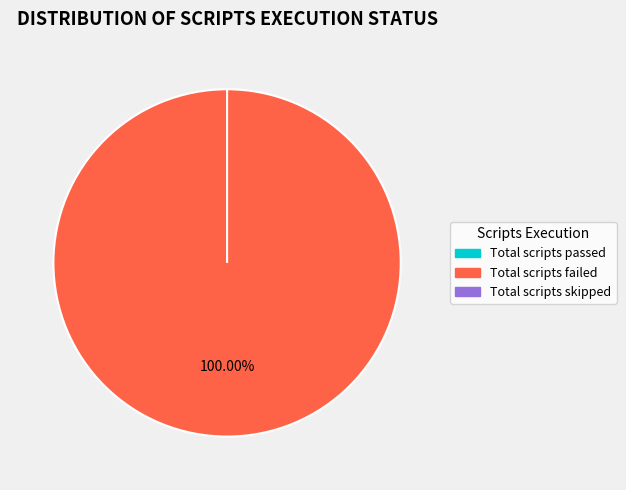

Rank the categories by value from lowest to highest.

Total scripts passed, Total scripts skipped, Total scripts failed